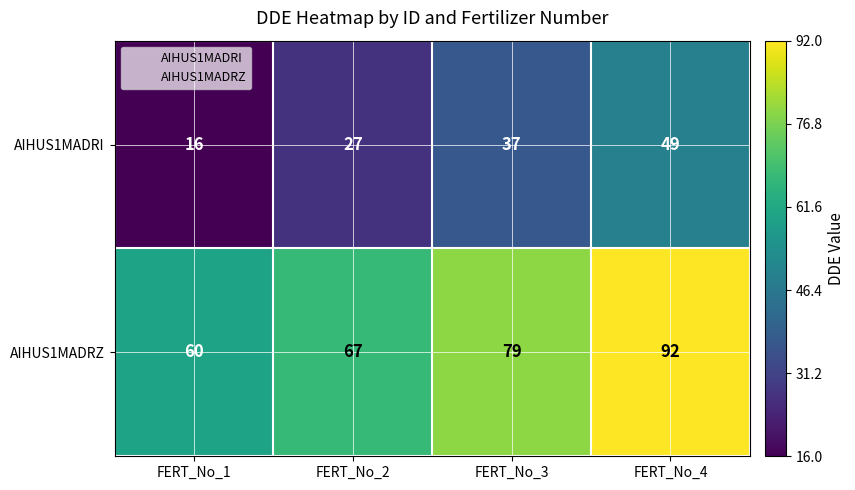

List the series in order of their overall mean, highest first.

AIHUS1MADRZ, AIHUS1MADRI